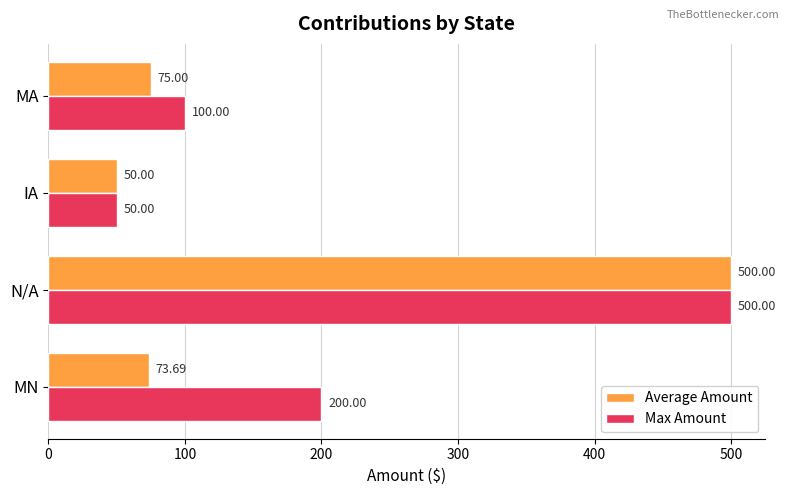

What is the highest value of the Max Amount series?

500.0